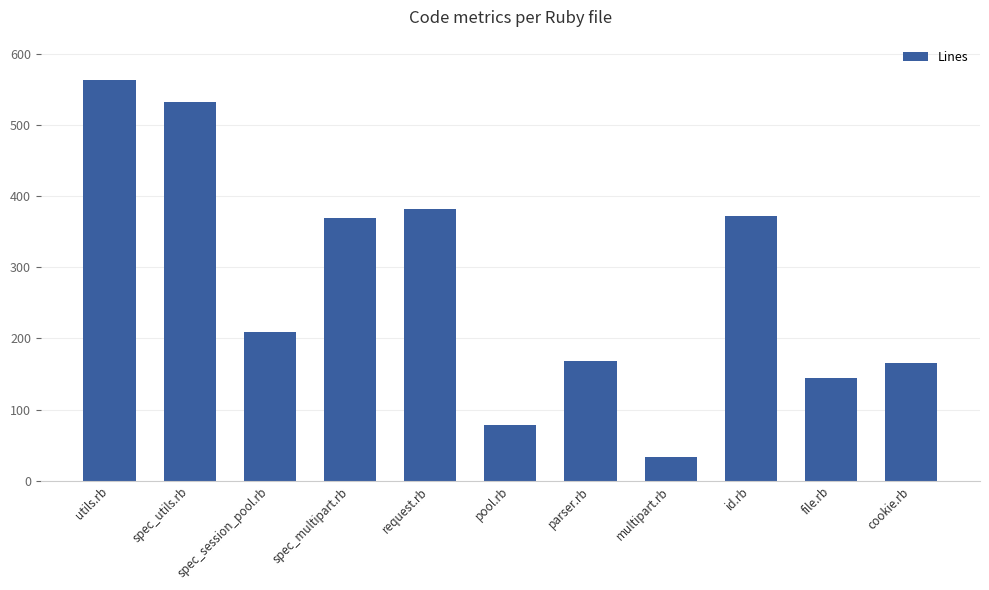

What is the label of the 3rd bar from the left?

spec_session_pool.rb